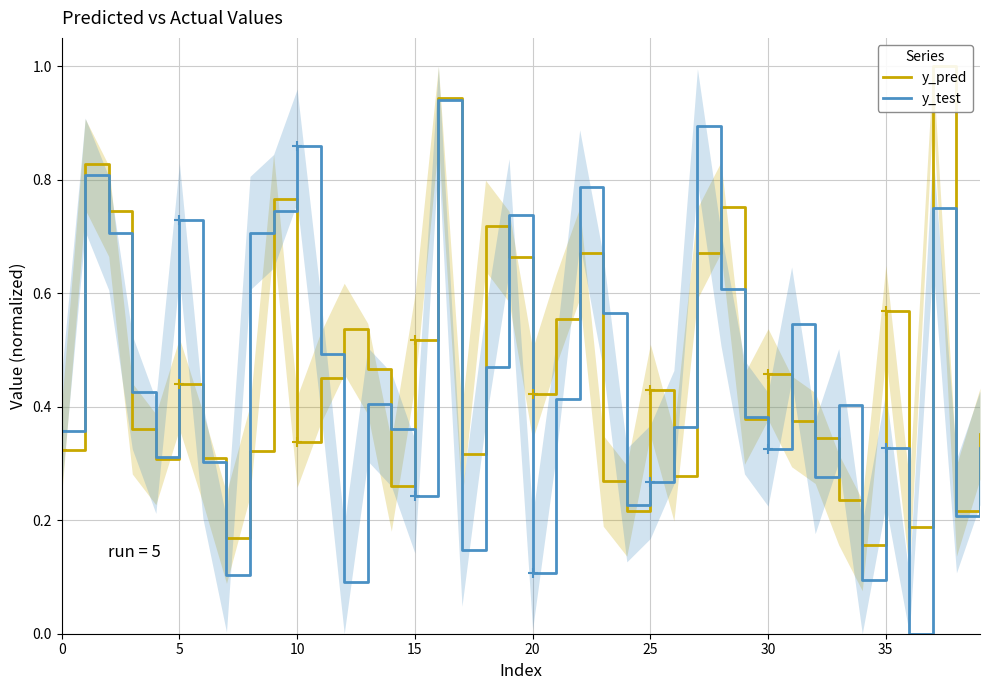

Which series changed the most between 31 and 33?

y_test